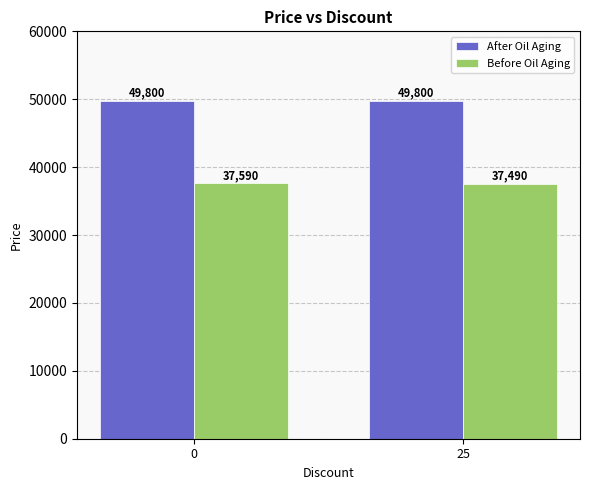

Rank the series by their average value, from lowest to highest.

Before Oil Aging, After Oil Aging